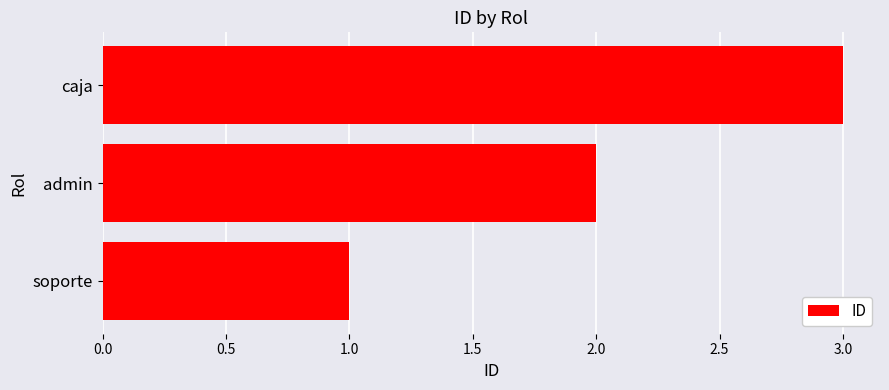

Are the bars horizontal?

Yes